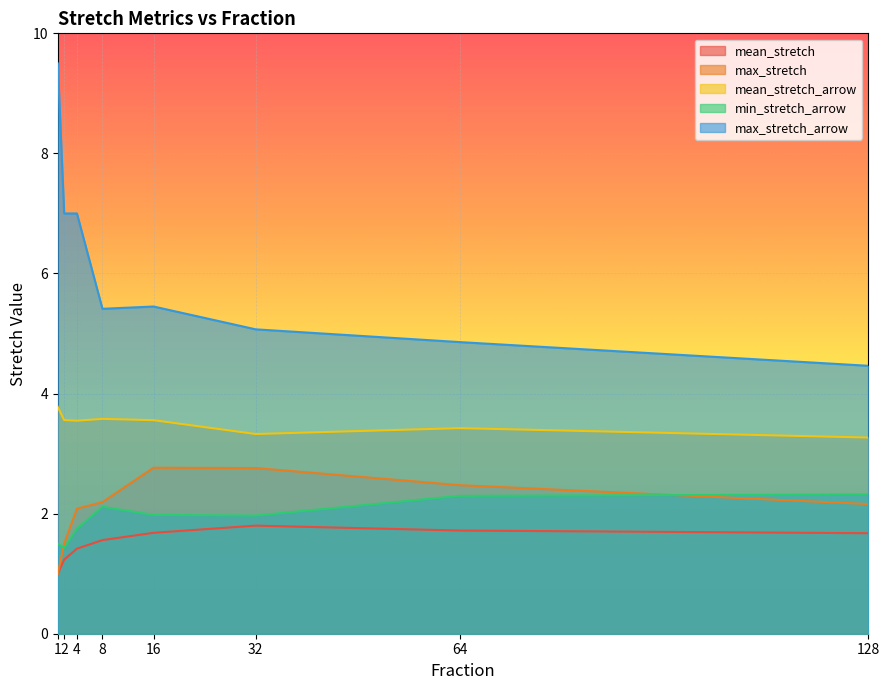

Between 128 and 64, which is larger?

64